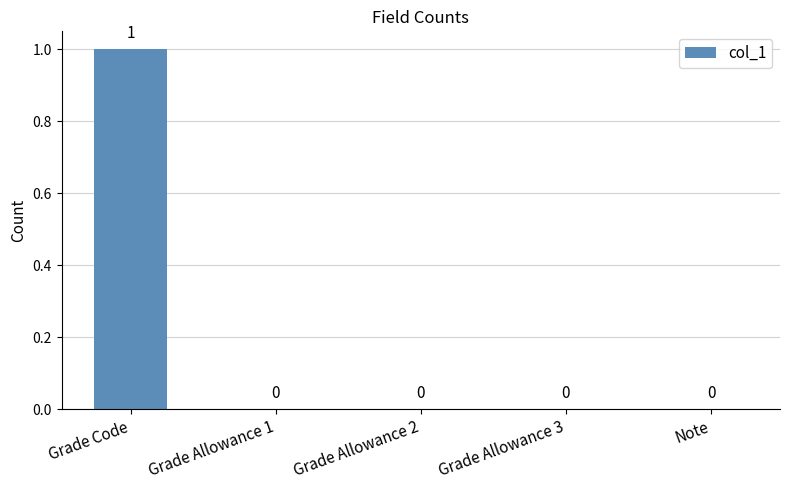

Which label corresponds to the largest value in the chart?

Grade Code